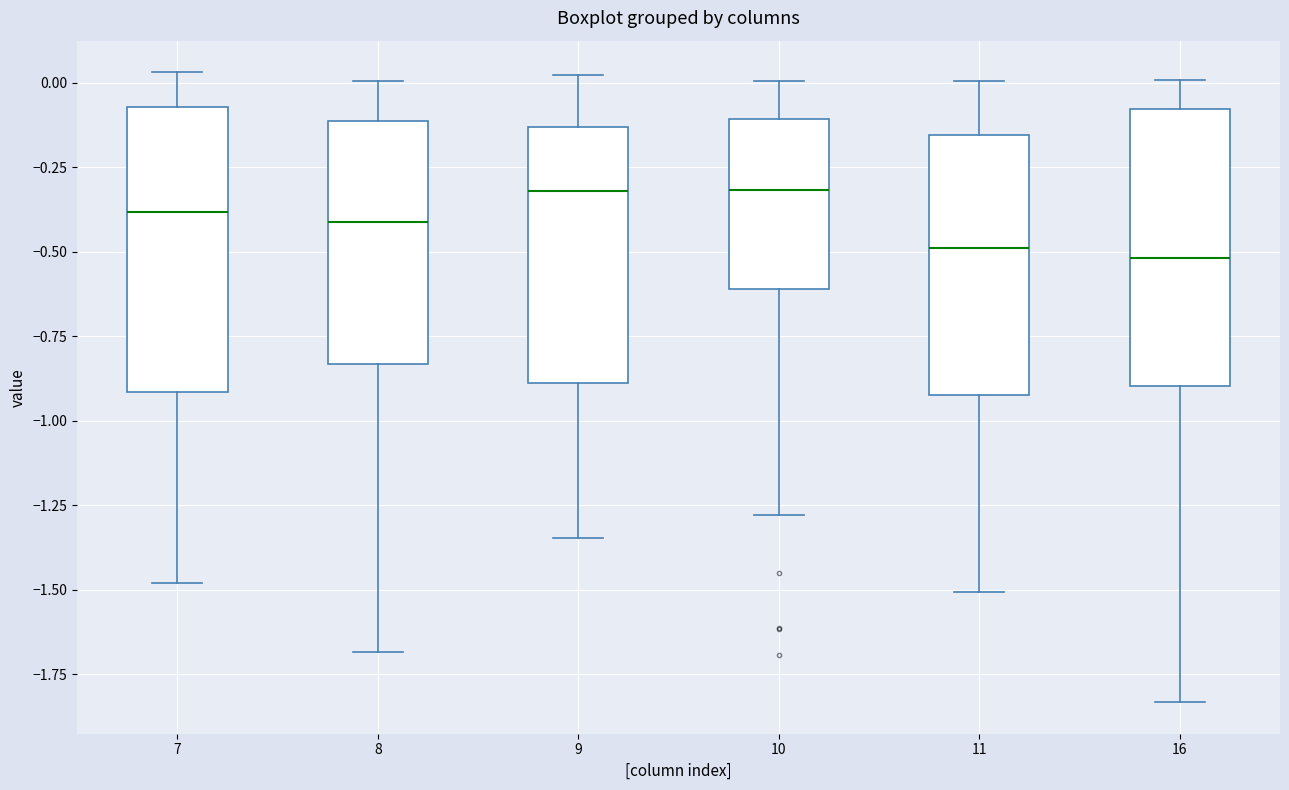

Reading left to right, transcribe this box plot: for each box, give where its median line is, the range the box spans, and where its two whiskers end, as read against the y-axis. The values are not printed on the chart, so give them approximately, as read against the axis.

7: median -0.40, box -0.90 to -0.05, whiskers -1.50 to 0.05
8: median -0.40, box -0.85 to -0.10, whiskers -1.70 to 0.00
9: median -0.30, box -0.90 to -0.15, whiskers -1.35 to 0.00
10: median -0.30, box -0.60 to -0.10, whiskers -1.30 to 0.00
11: median -0.50, box -0.90 to -0.15, whiskers -1.50 to 0.00
16: median -0.50, box -0.90 to -0.10, whiskers -1.85 to 0.00